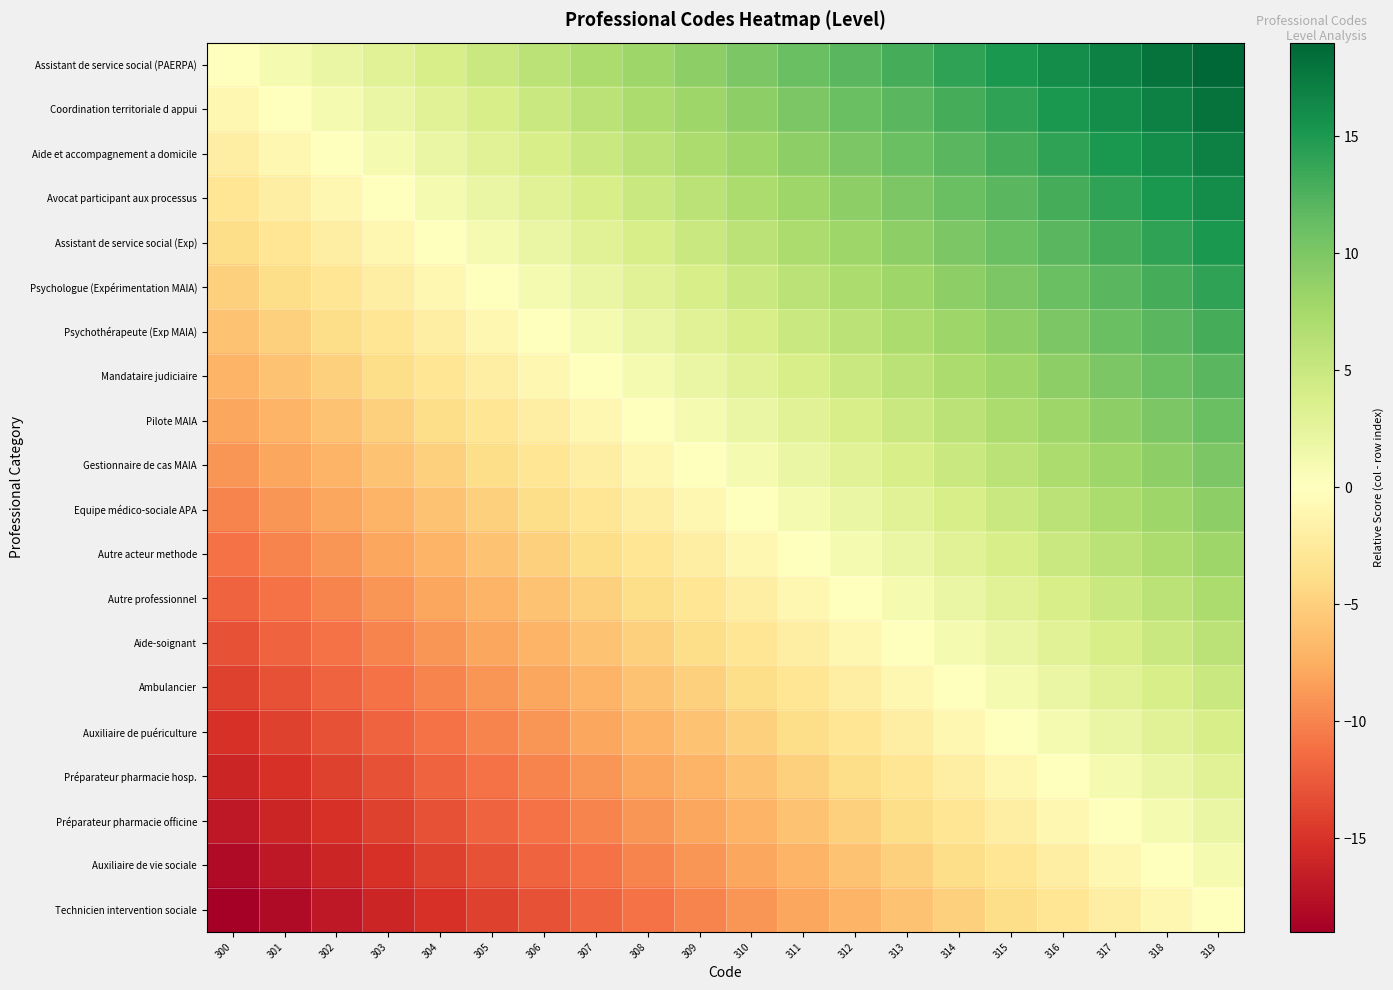

Between 319 and 303, which is larger?

319